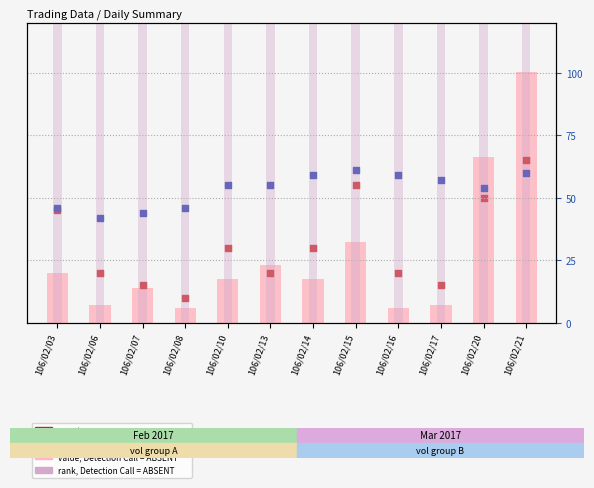

What are all the series names shown in the legend?

value, Detection Call = ABSENT, count, rank, Detection Call = ABSENT, percentile rank within the sample